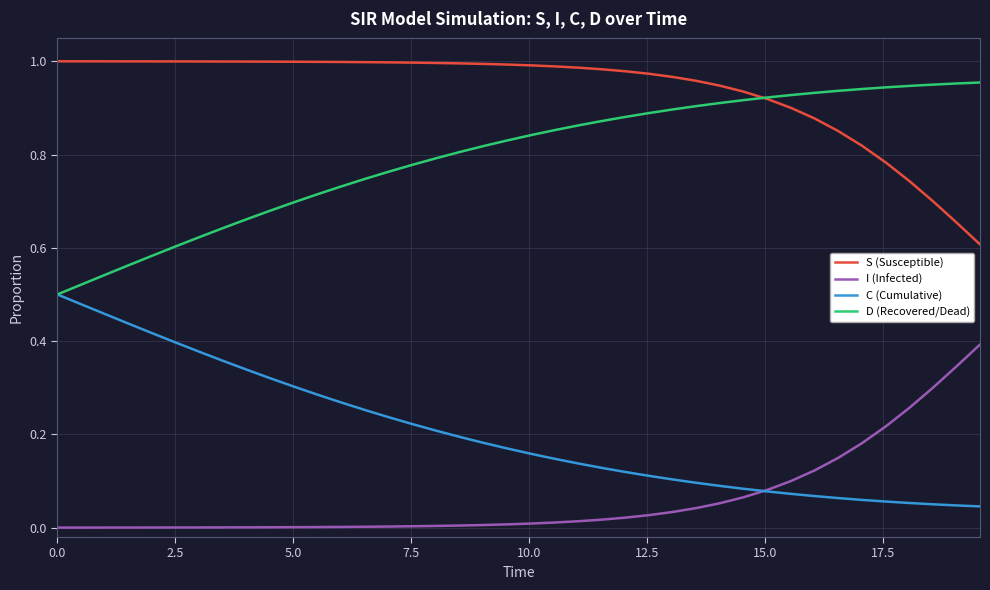

How many lines are shown in the chart?

4